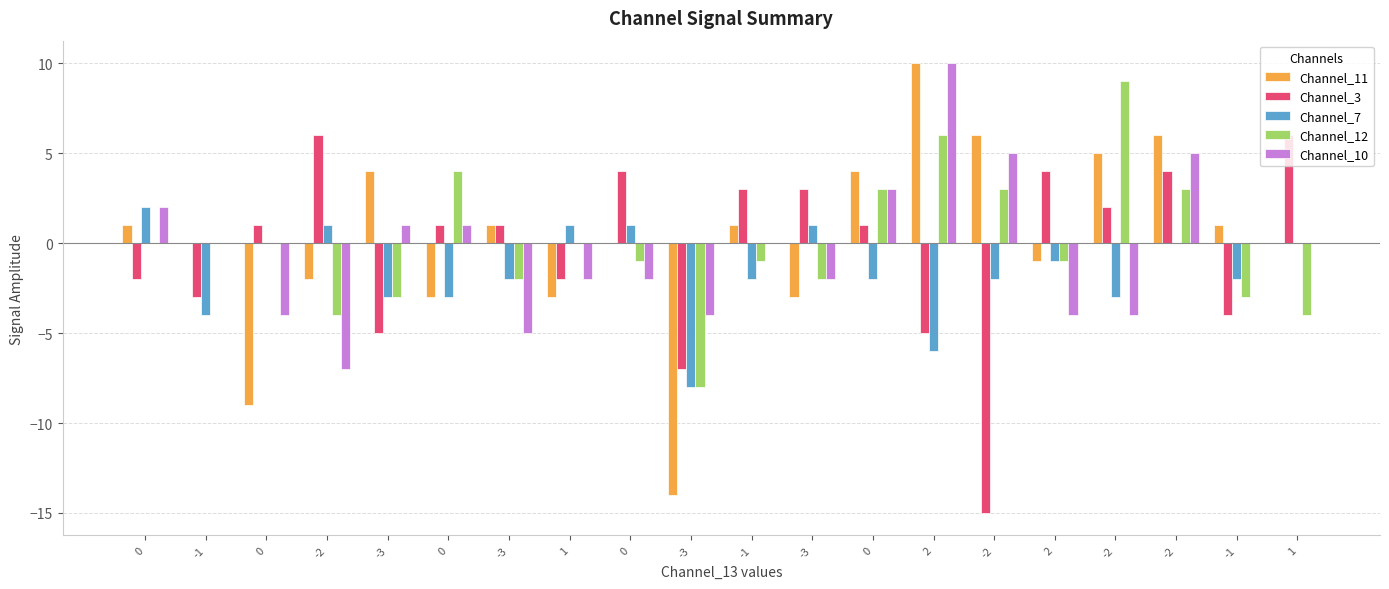

Between 0 and -2, which series saw the biggest shift?

Channel_3